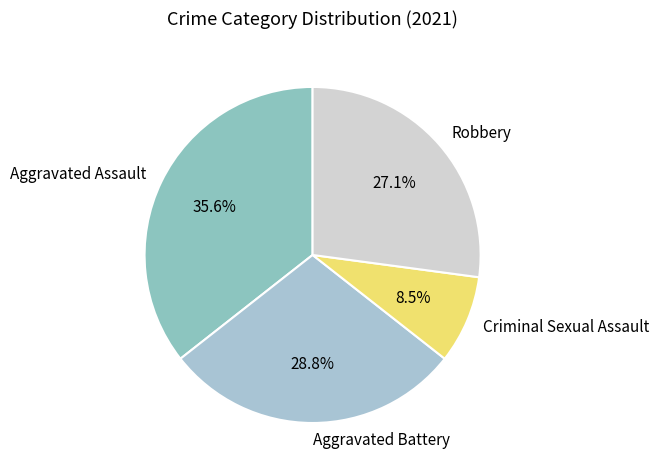

Which slice is the largest?

Aggravated Assault